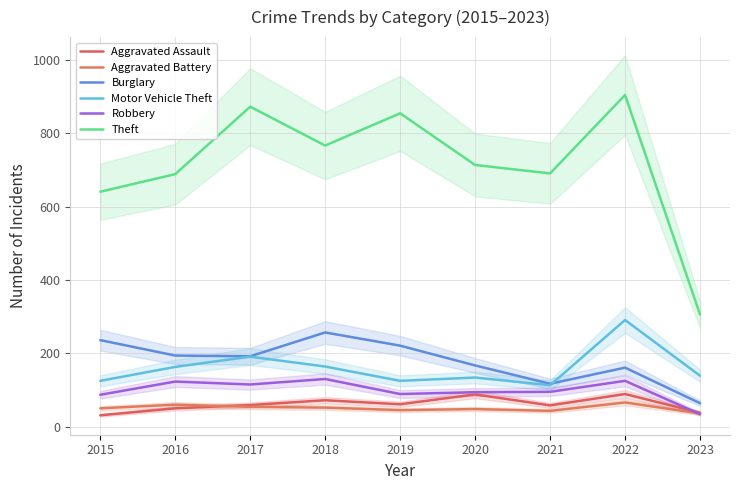

What is the value of the Theft point at the 5th from the left?

855